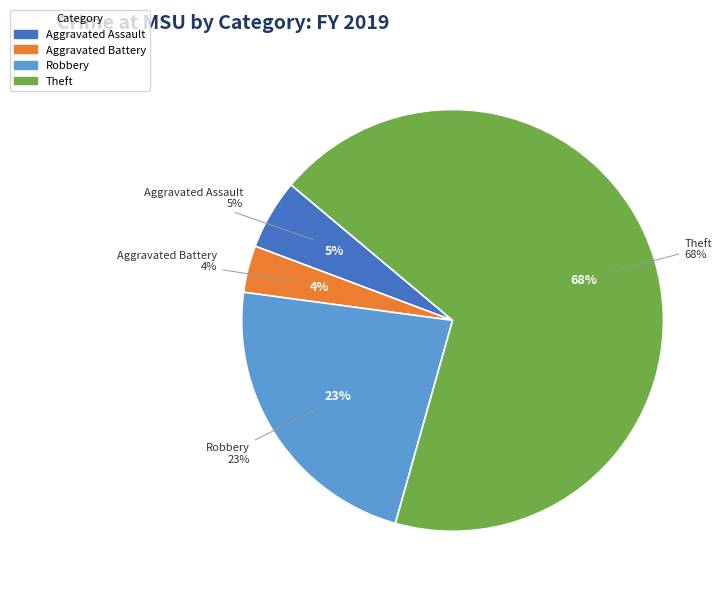

What is the majority slice?

Theft